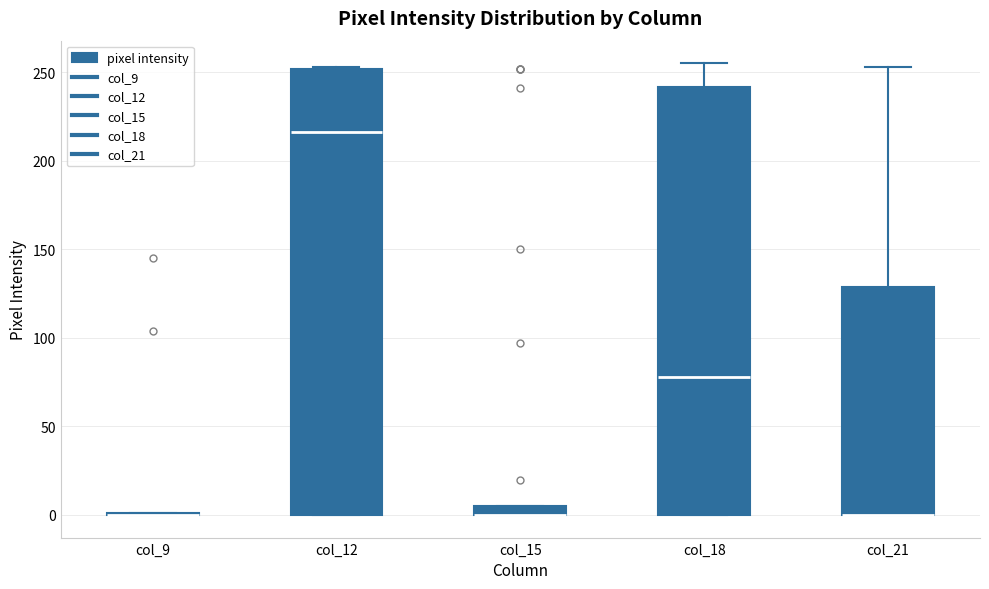

Comparing the boxes themselves (not the whiskers), which one is the tallest?

col_12